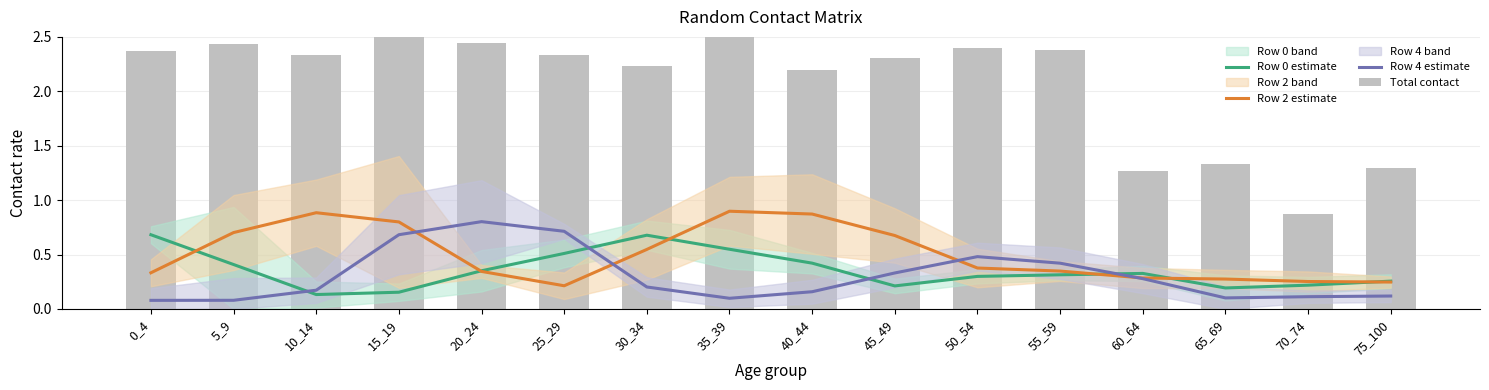

Which series has the largest range (max minus min)?

Total contact